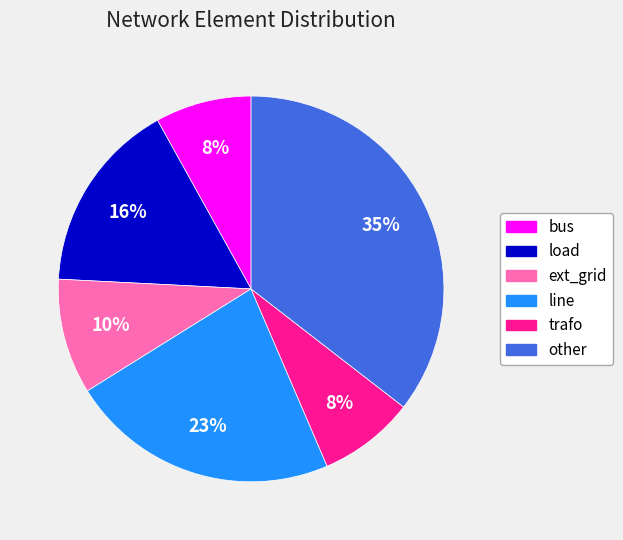

Combined, do line and load account for over 50%?

No